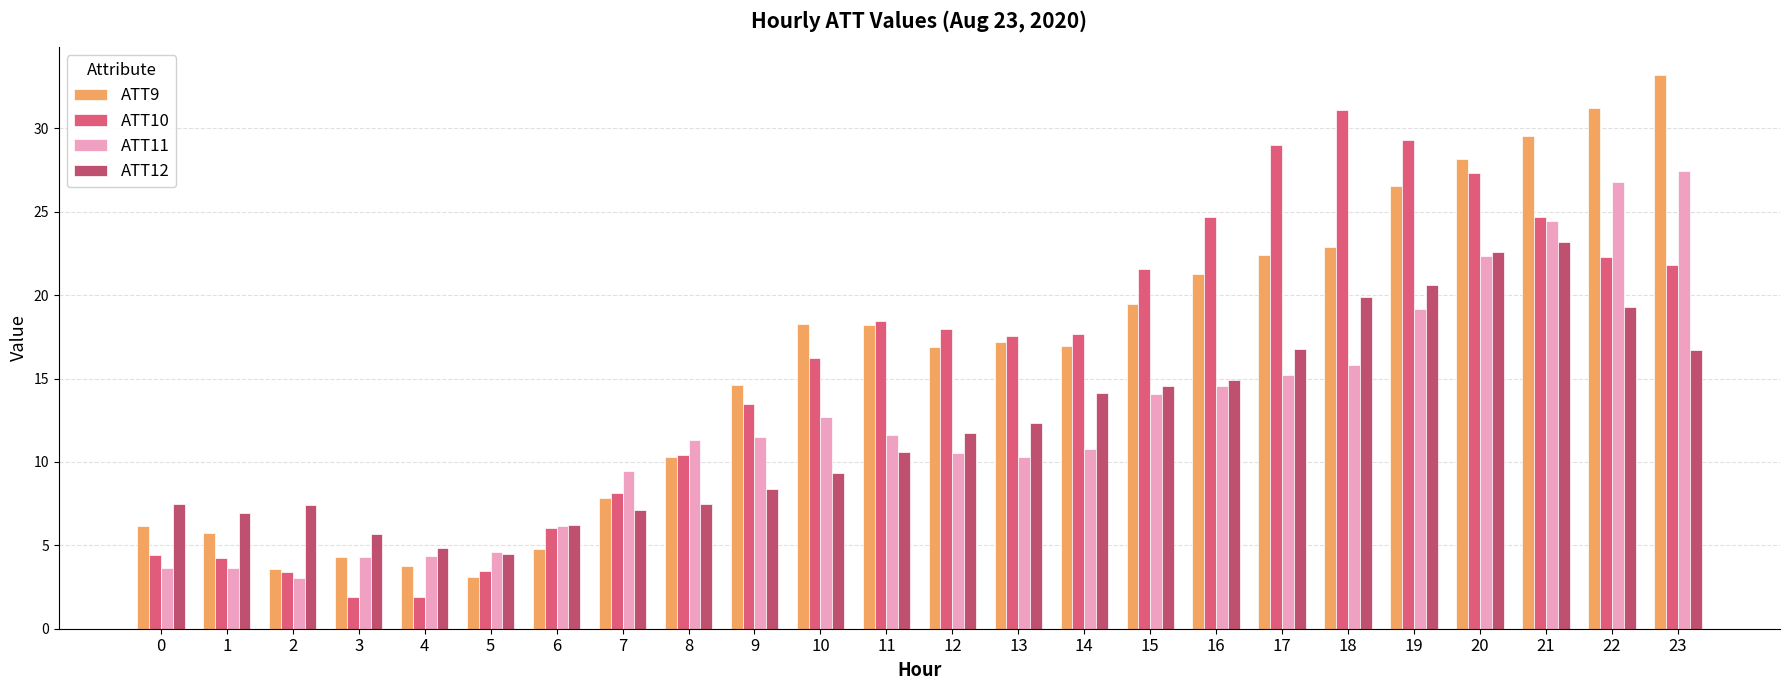

The value of ATT12 at 19 is 7.6. True or false?

False